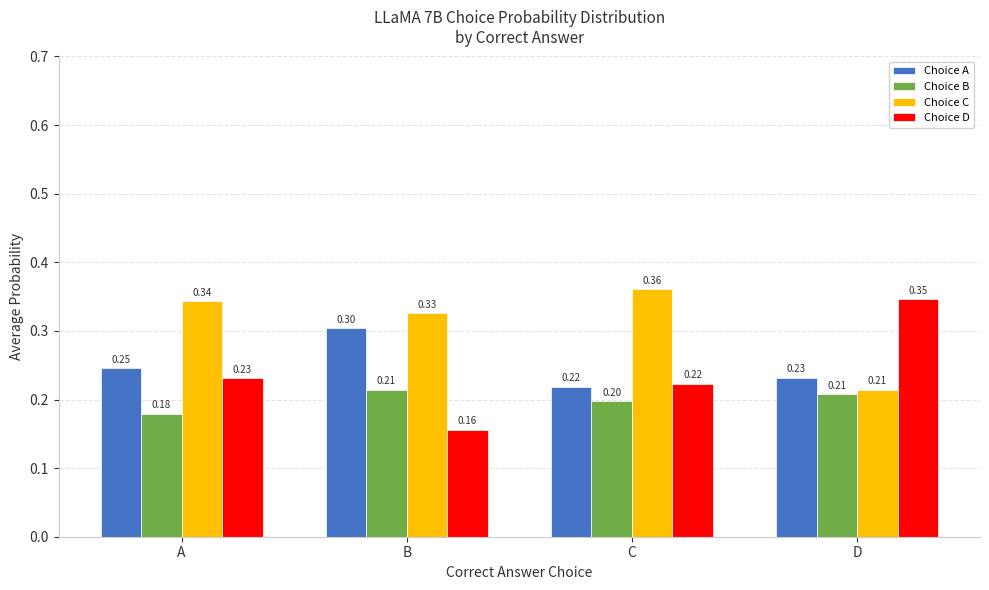

How many bars are there in total?

16